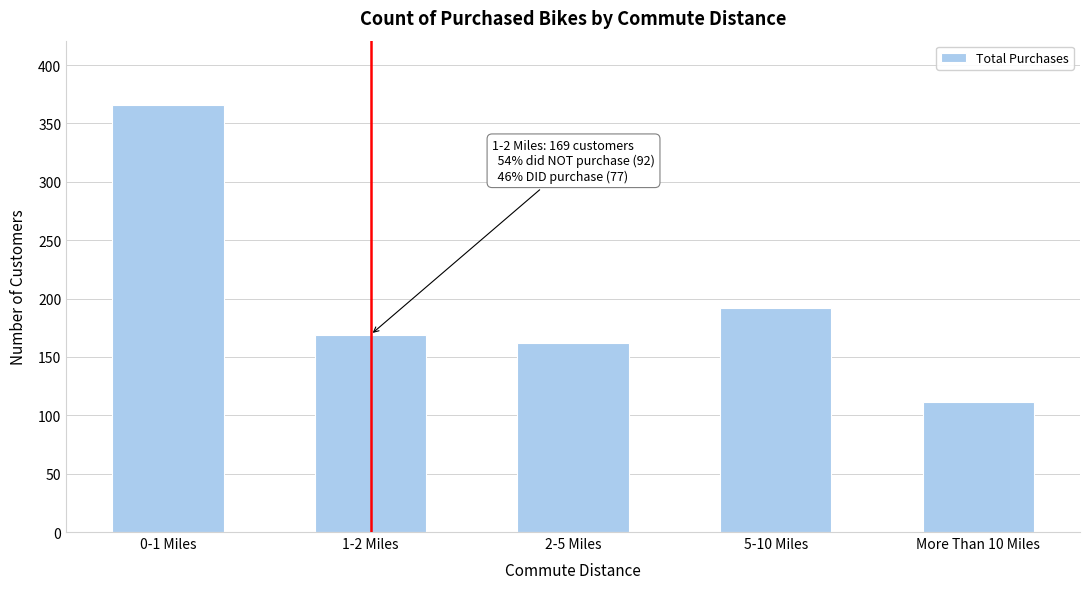

Reading left to right, list all the values displayed in this chart.

0-1 Miles=366	1-2 Miles=169	2-5 Miles=162	5-10 Miles=192	More Than 10 Miles=111